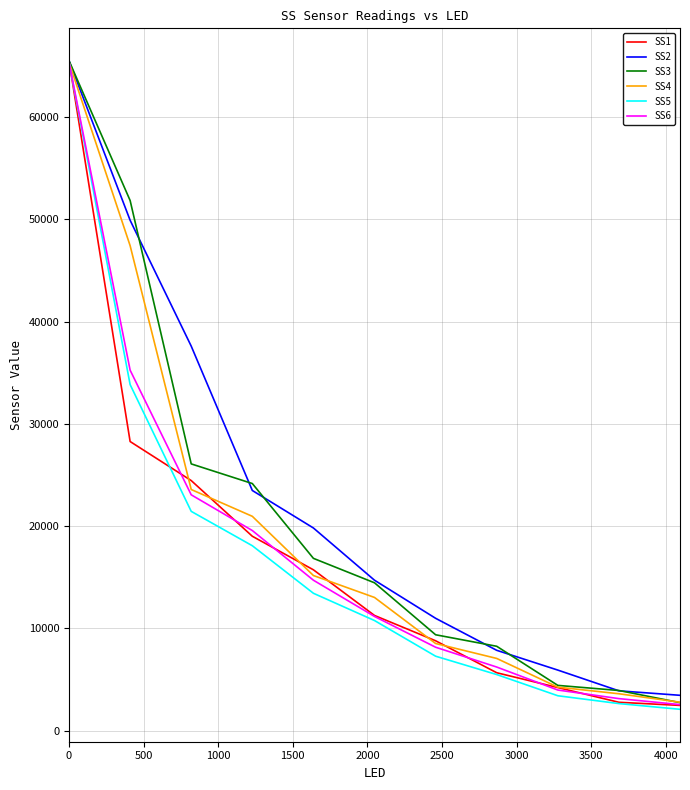

What is the minimum value for SS1?

2476.6